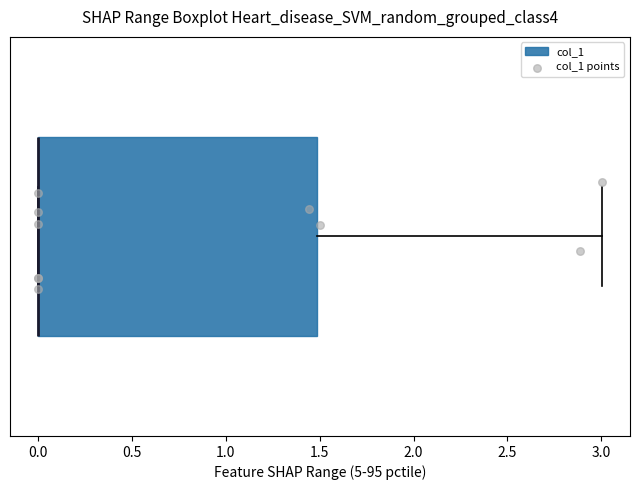

Read this box plot against the x-axis: the position of the median line, the range covered by the box, and the ends of both whiskers. The values are not printed on the chart, so give them approximately, as read against the axis.

median 0.0 (drawn on the box's left edge), box 0.0 to 1.5, whiskers 0.0 to 3.0